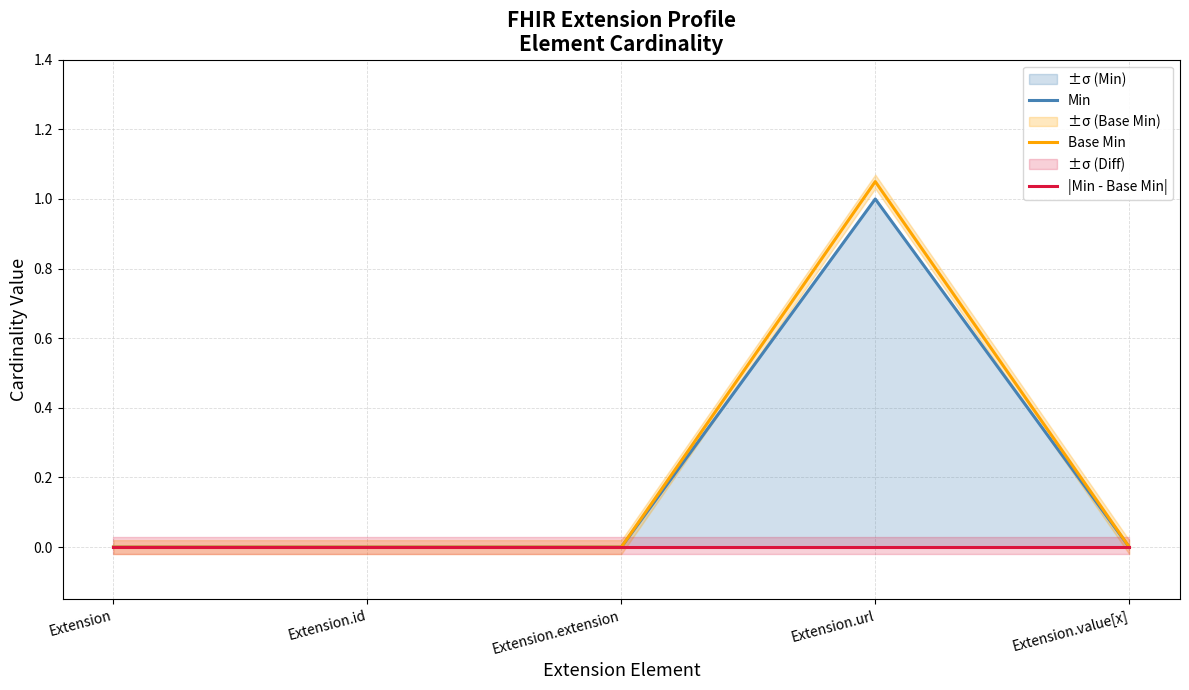

List the series in order of their peak value, highest first.

Base Min, Min, |Min - Base Min|